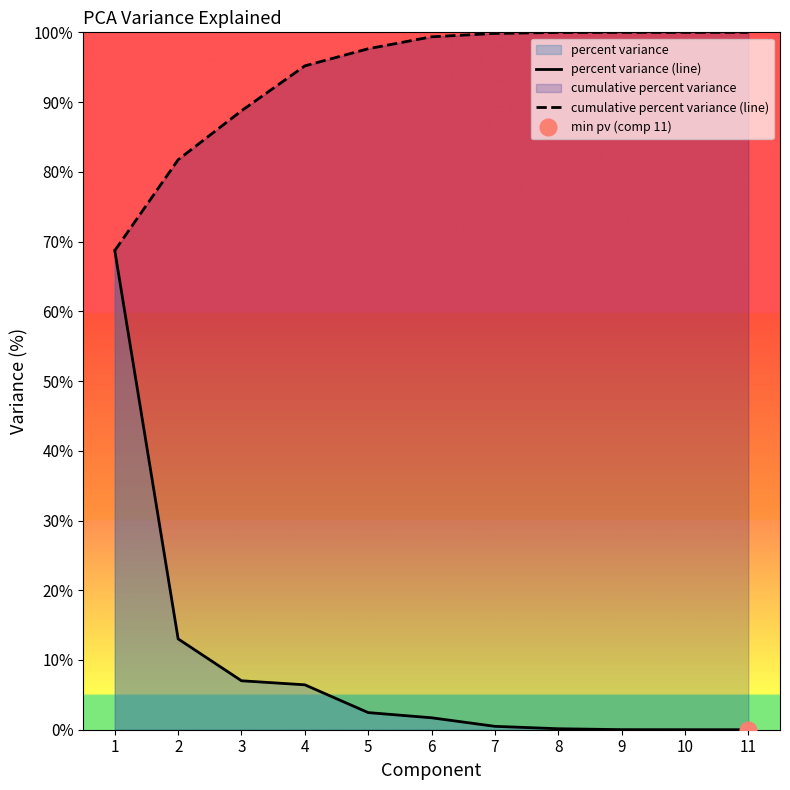

True or false: percent variance (line) and cumulative percent variance (line) intersect in this chart.

False